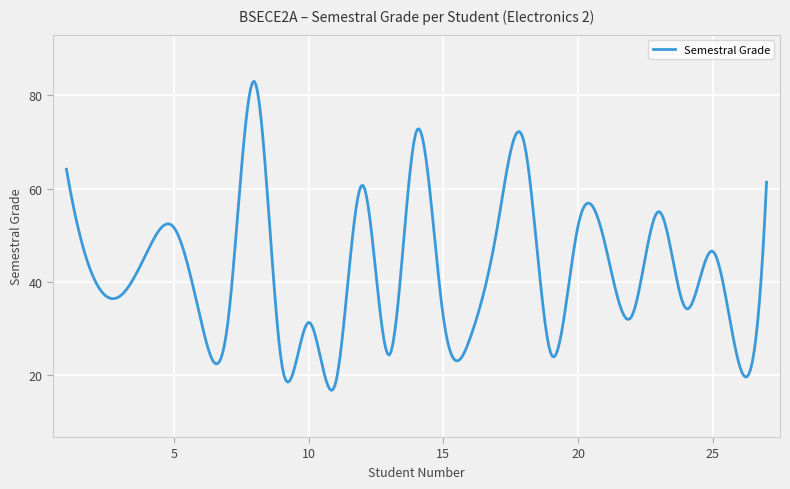

What is the minimum value shown in the chart?

16.8